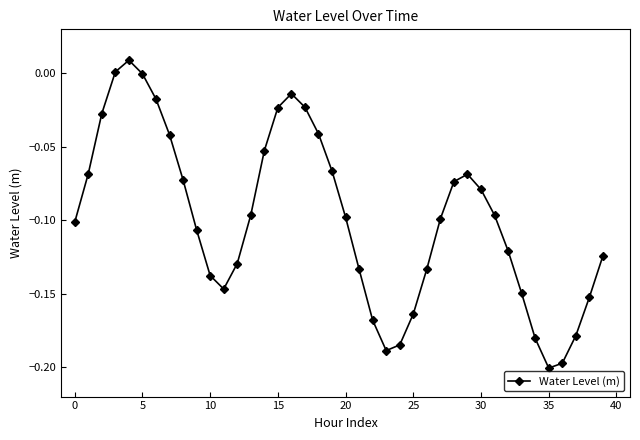

How many series are shown in this chart?

1